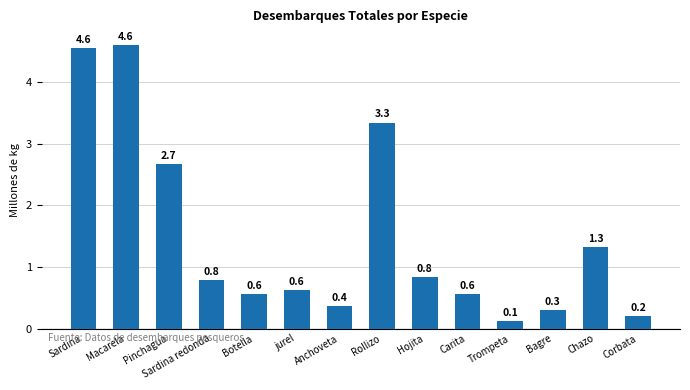

What is the smallest value displayed?

0.1